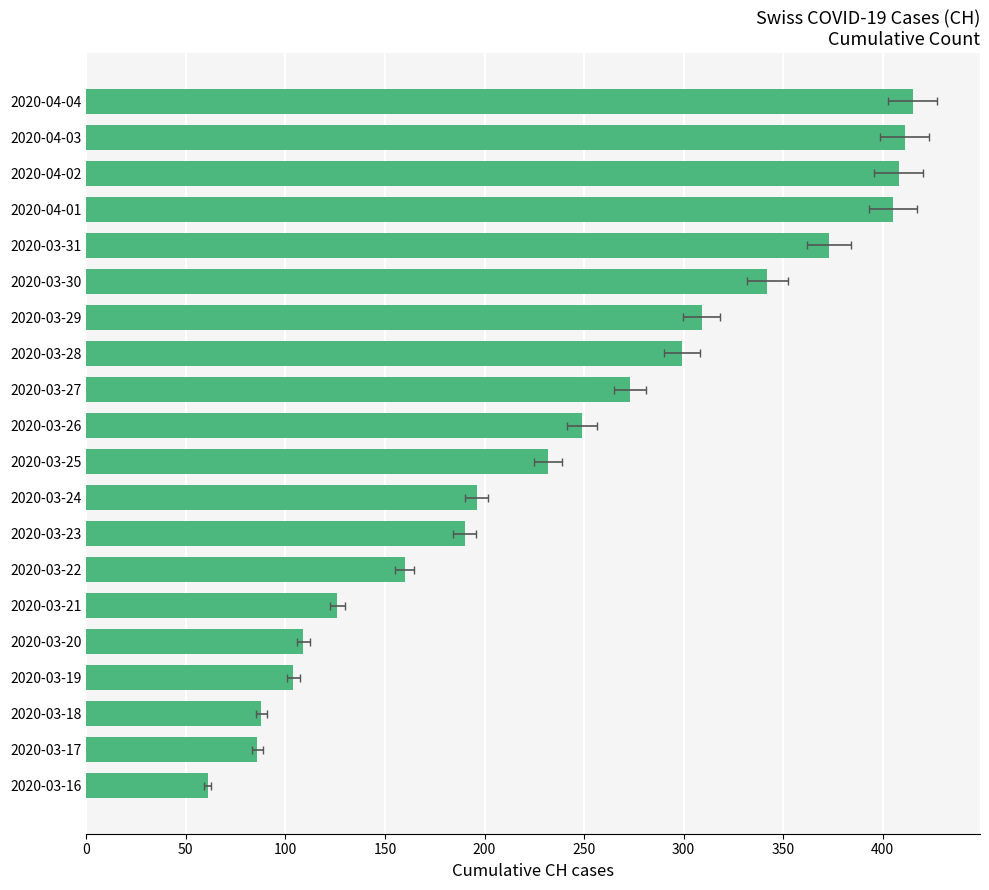

Reading left to right, what are all the values shown in this chart?

61	86	88	104	109	126	160	190	196	232	249	273	299	309	342	373	405	408	411	415